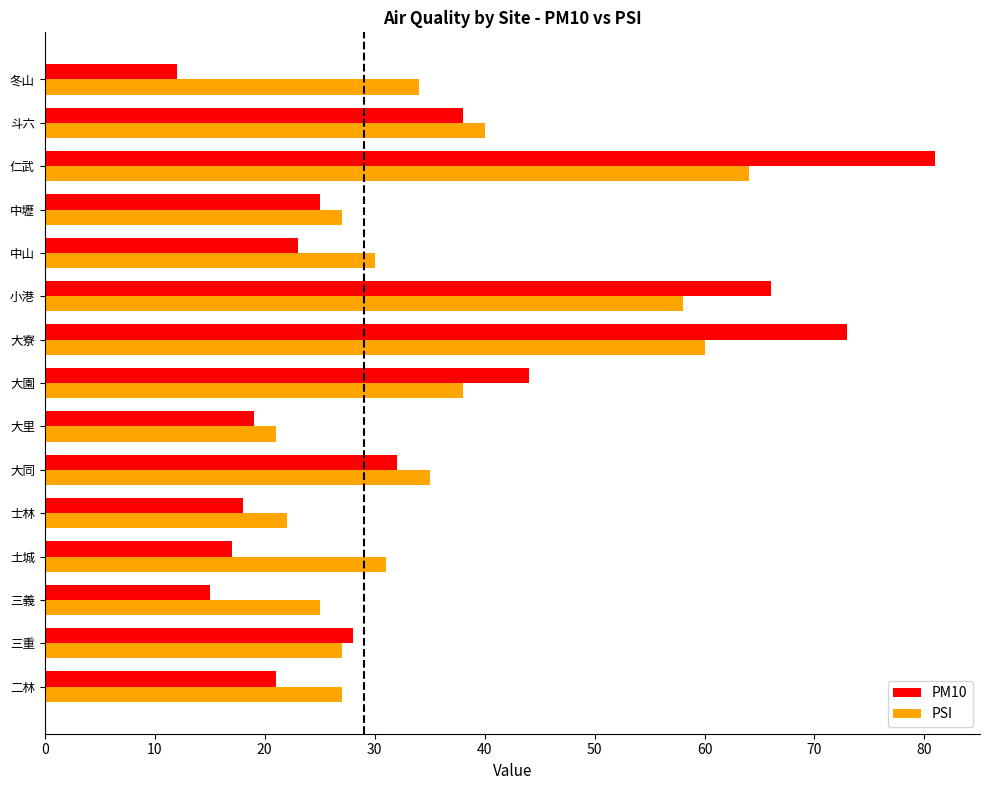

Rank the series by their maximum value, from highest to lowest.

PM10, PSI